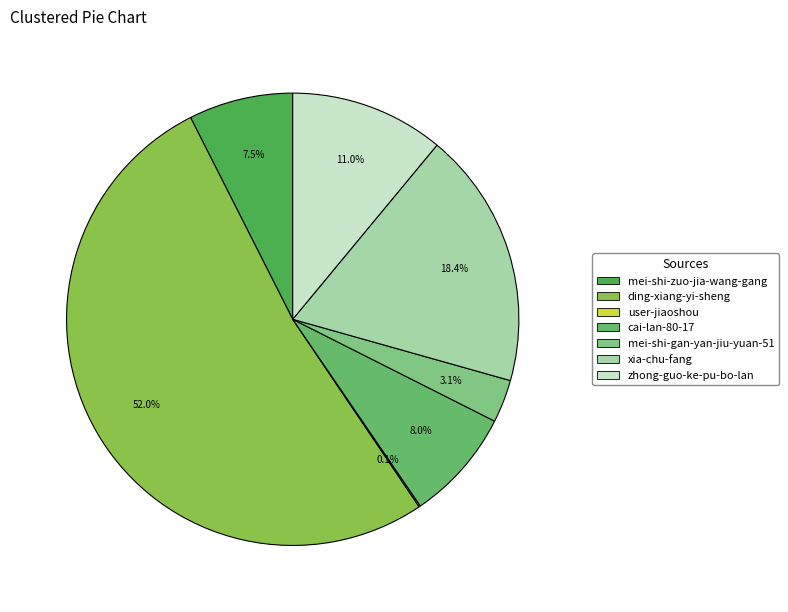

To the nearest percent, what percentage of the pie is xia-chu-fang?

18%